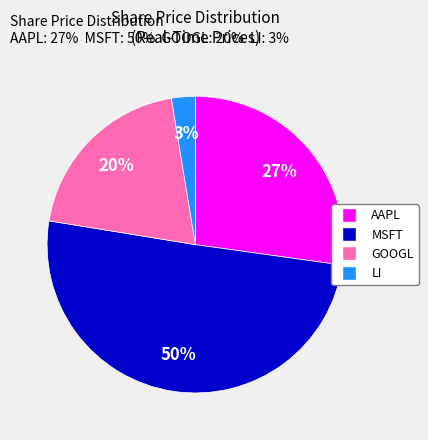

What percentage is the AAPL slice, to the nearest percent?

27%